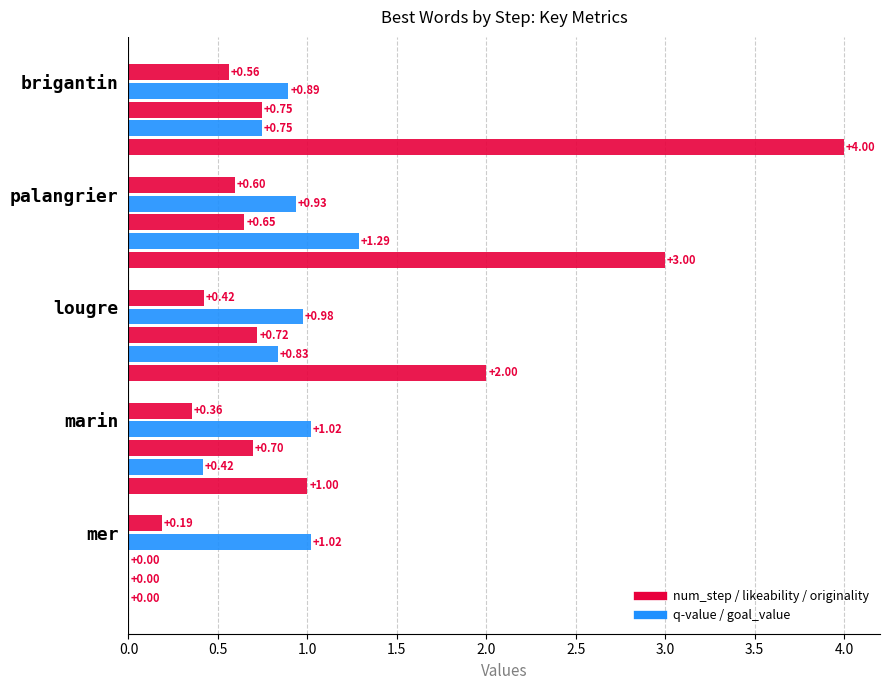

The value of originality at lougre is 0.2. True or false?

False